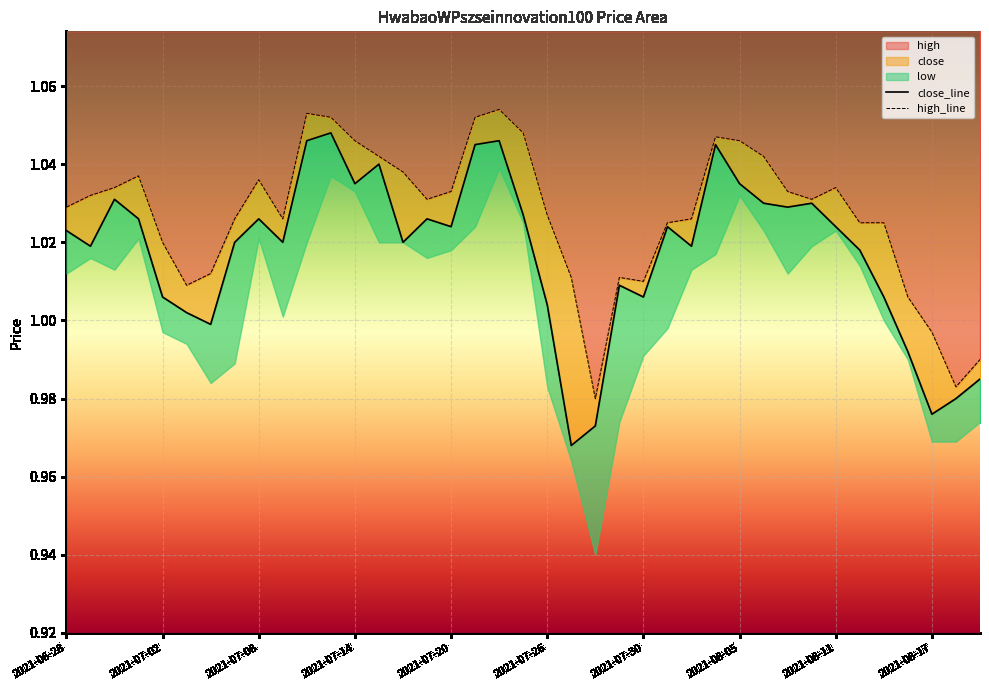

The value of high at 2021-07-20 is 1.0. True or false?

True